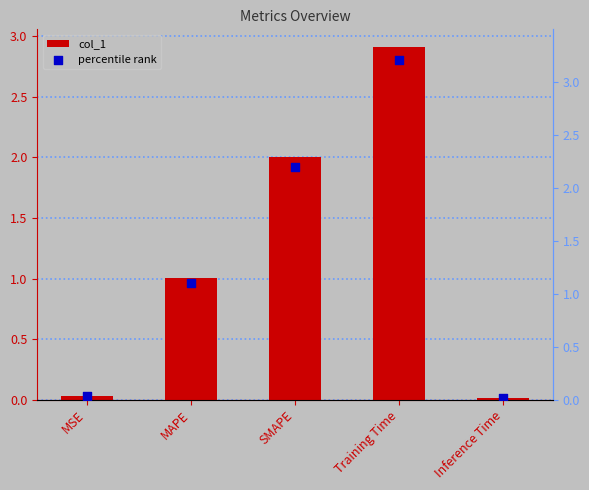

What is the total value across all series at SMAPE?

4.2